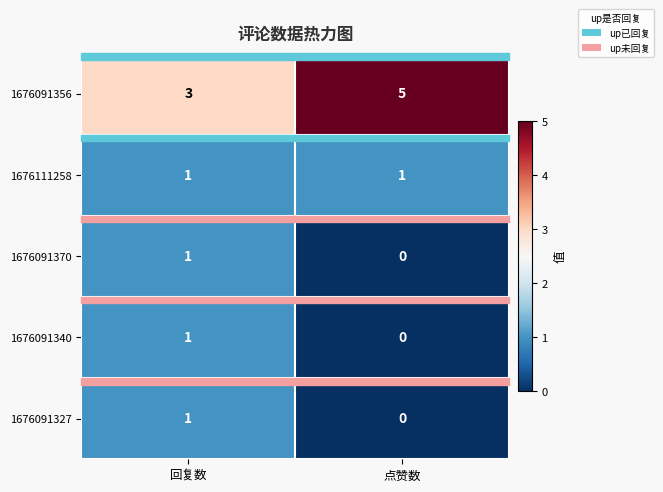

Count the number of data series in this chart.

5